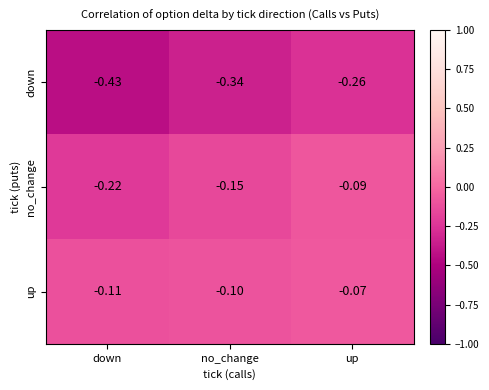

Which series has the largest range (max minus min)?

down